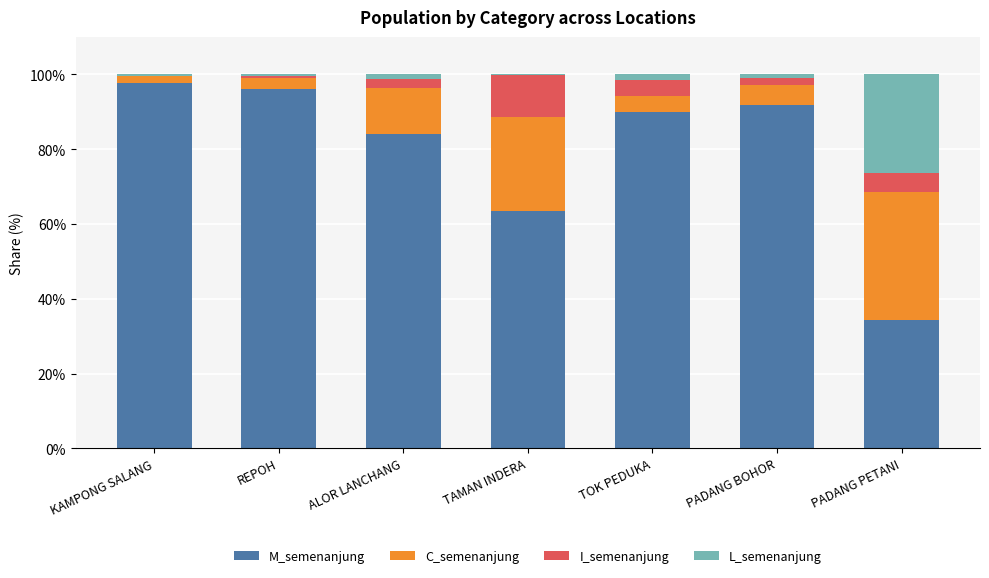

Reading left to right, transcribe the values for M_semenanjung.

KAMPONG SALANG=97.8	REPOH=96.2	ALOR LANCHANG=84.1	TAMAN INDERA=63.3	TOK PEDUKA=90.0	PADANG BOHOR=91.8	PADANG PETANI=34.4